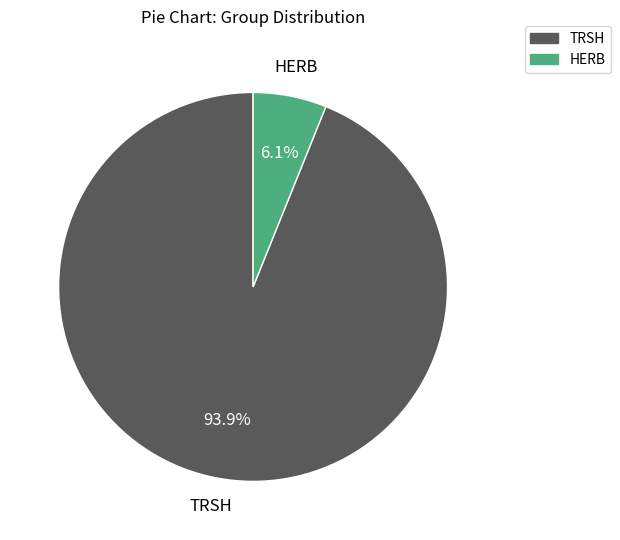

What percentage is the HERB slice, to the nearest percent?

6%